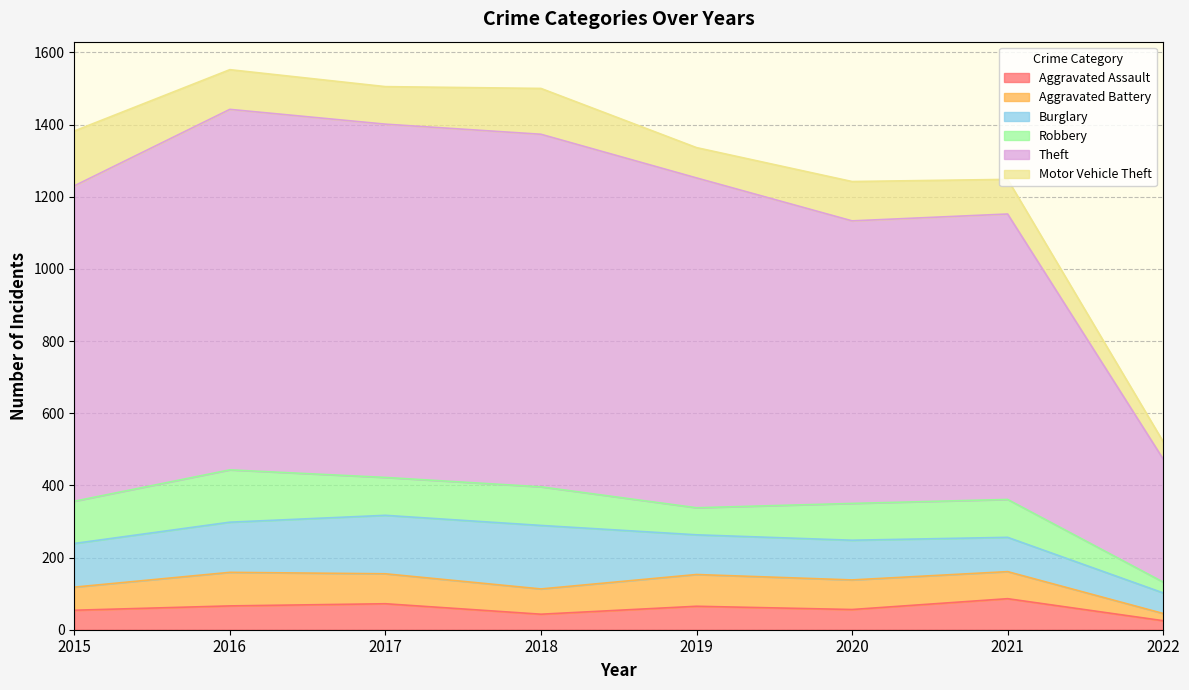

Reading left to right, list all the values displayed in this chart.

Aggravated Assault: 54	66	72	43	65	56	86	25
Aggravated Battery: 64	93	83	70	88	82	75	20
Burglary: 121	139	162	176	110	110	95	57
Robbery: 117	145	105	107	75	102	105	30
Theft: 874	999	979	977	914	783	791	341
Motor Vehicle Theft: 152	110	104	127	84	109	96	48